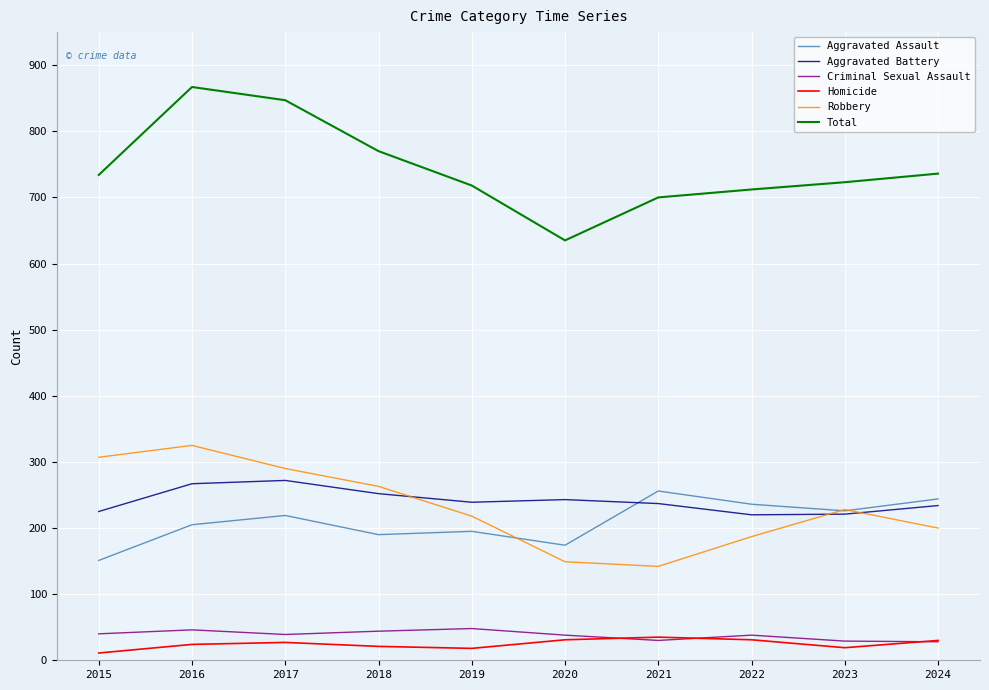

At 2015, list the series in order from smallest to largest.

Homicide, Criminal Sexual Assault, Aggravated Assault, Aggravated Battery, Robbery, Total